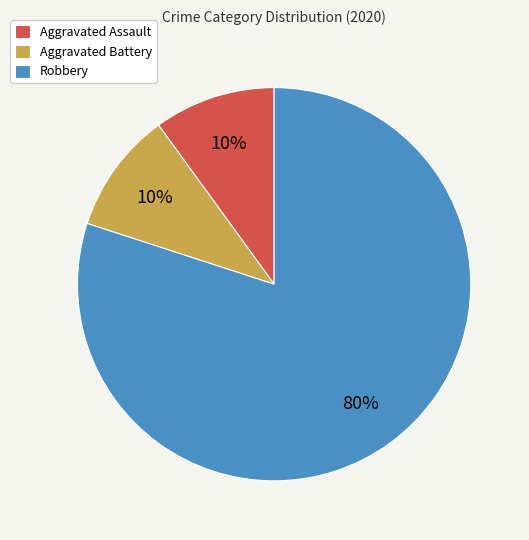

Which category accounts for the majority?

Robbery